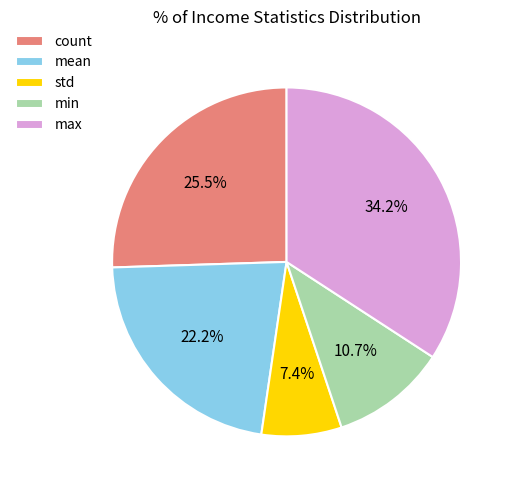

Combined, what portion of the pie is min and count?

36.2%